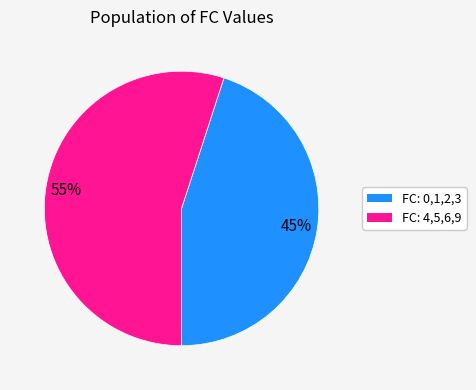

Is there a majority slice in this chart?

Yes